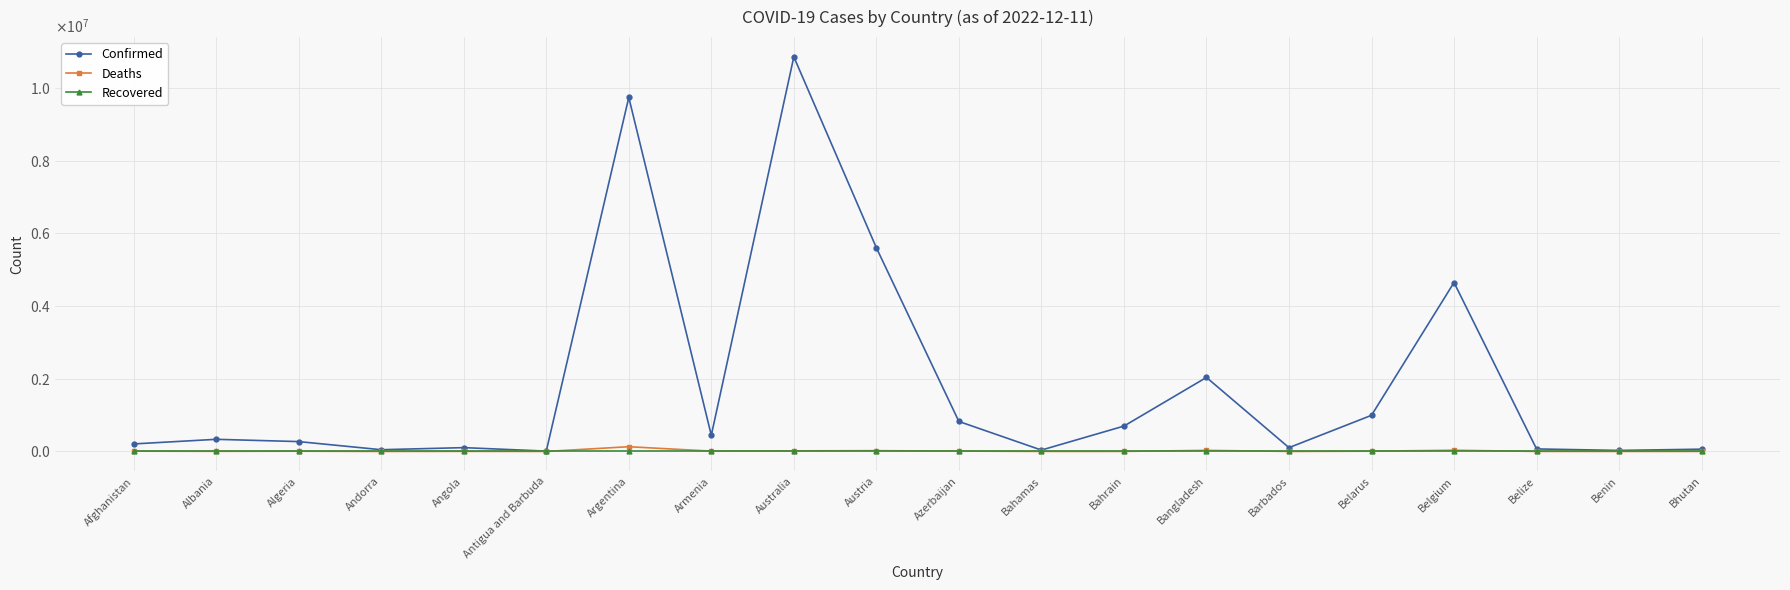

The Recovered series shows 0 at Albania. True or false?

True